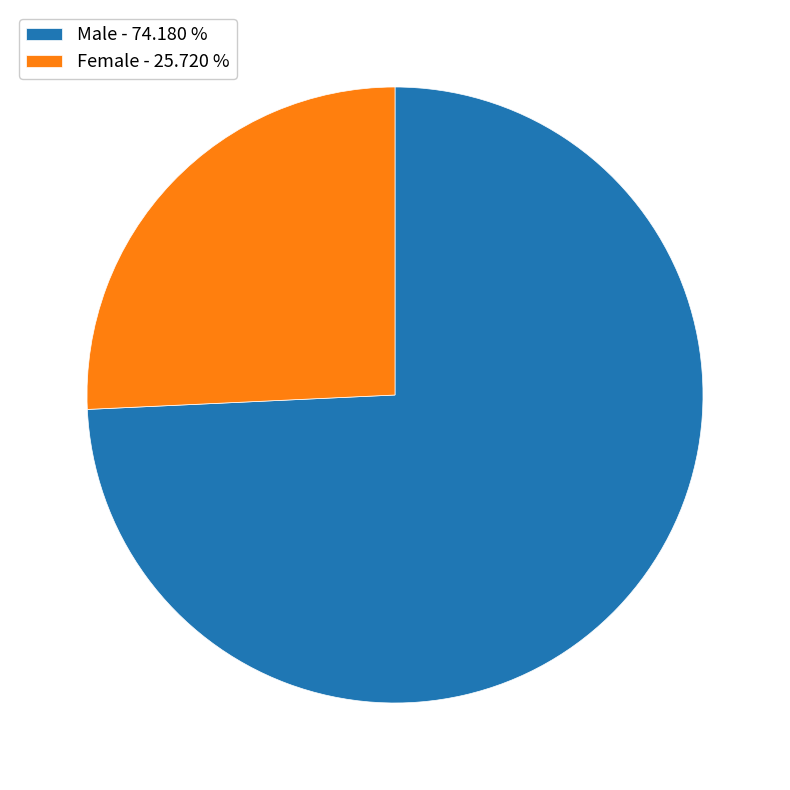

The Male slice represents 74% of the pie. True or false?

True